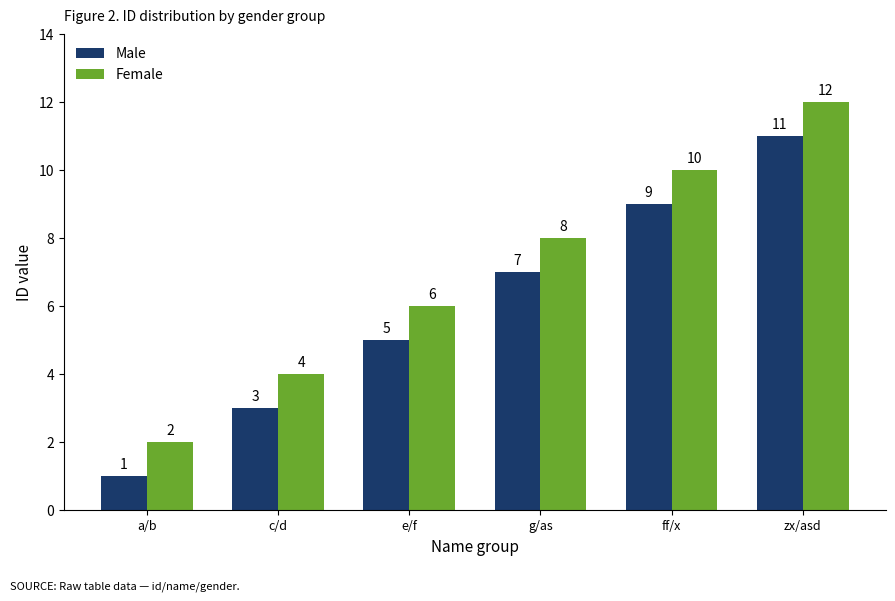

Rank the series by their maximum value, from lowest to highest.

Male, Female